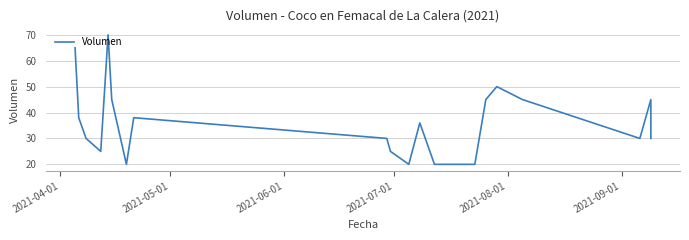

How many values are below 36?

10